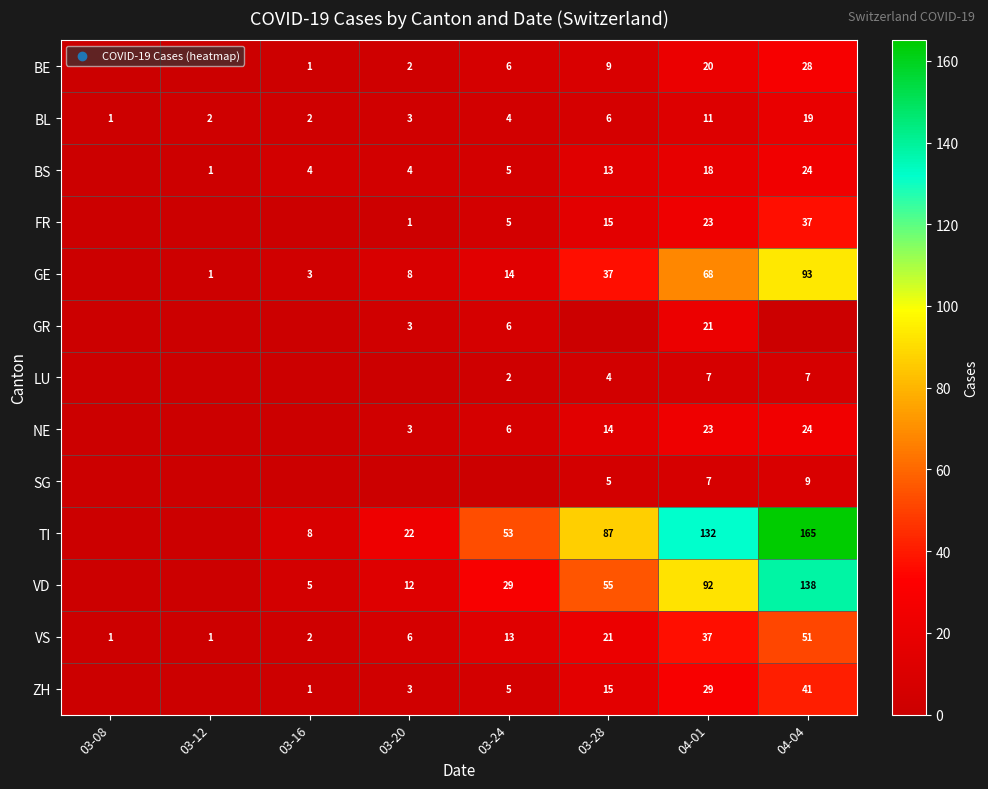

Which category has the highest value in the VS series?

04-04